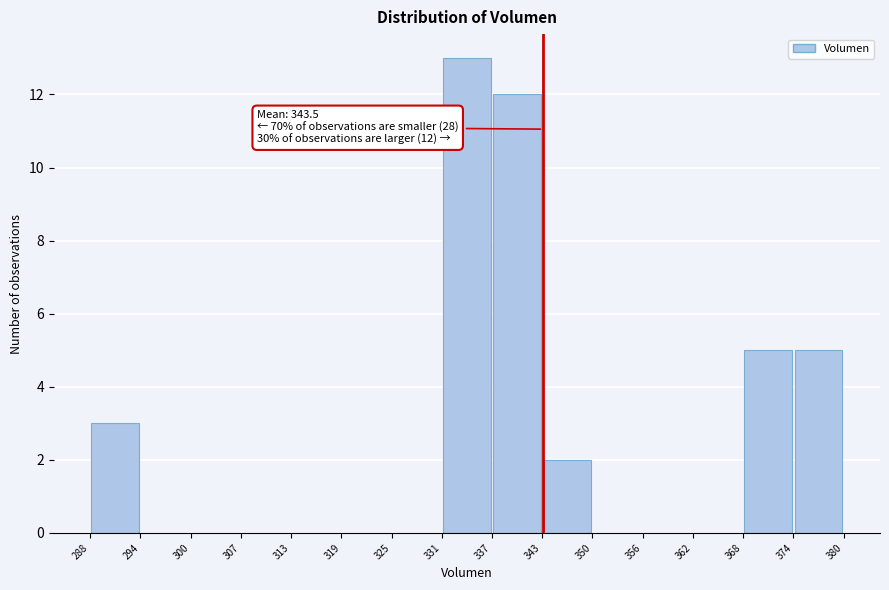

Which range on the x-axis has the tallest bar?

331 to 337